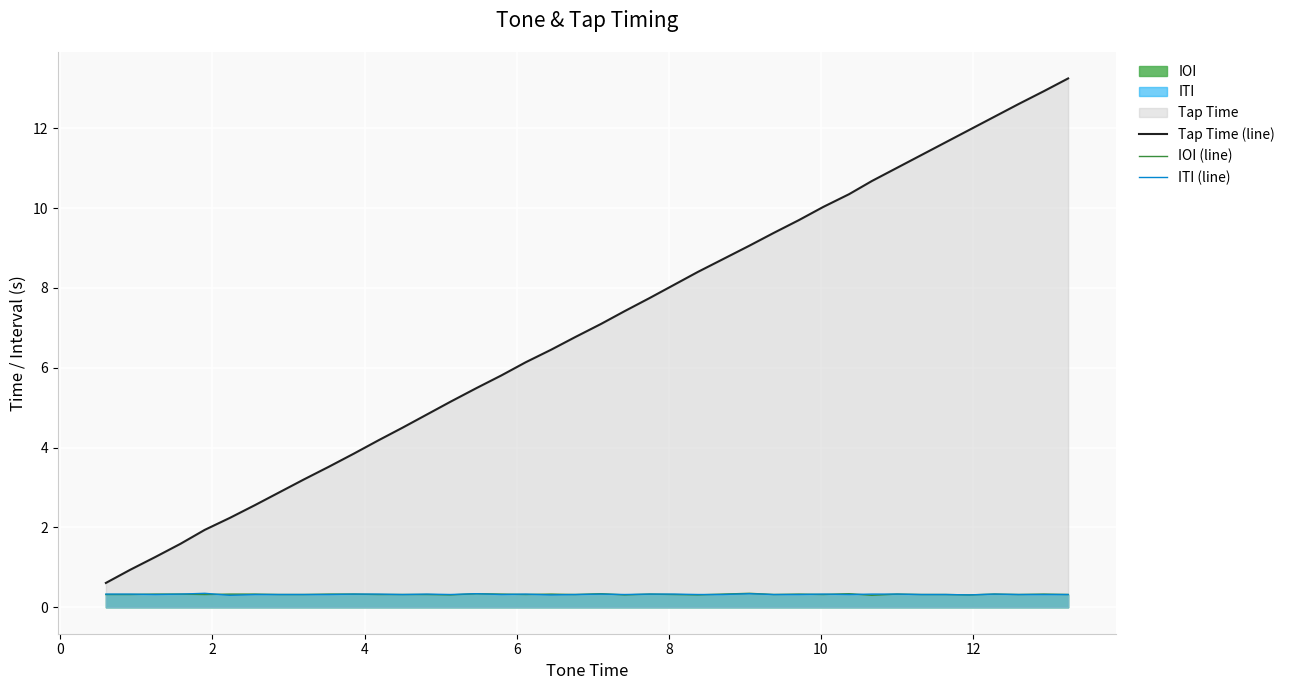

True or false: ITI (line) and Tap Time (line) intersect in this chart.

False